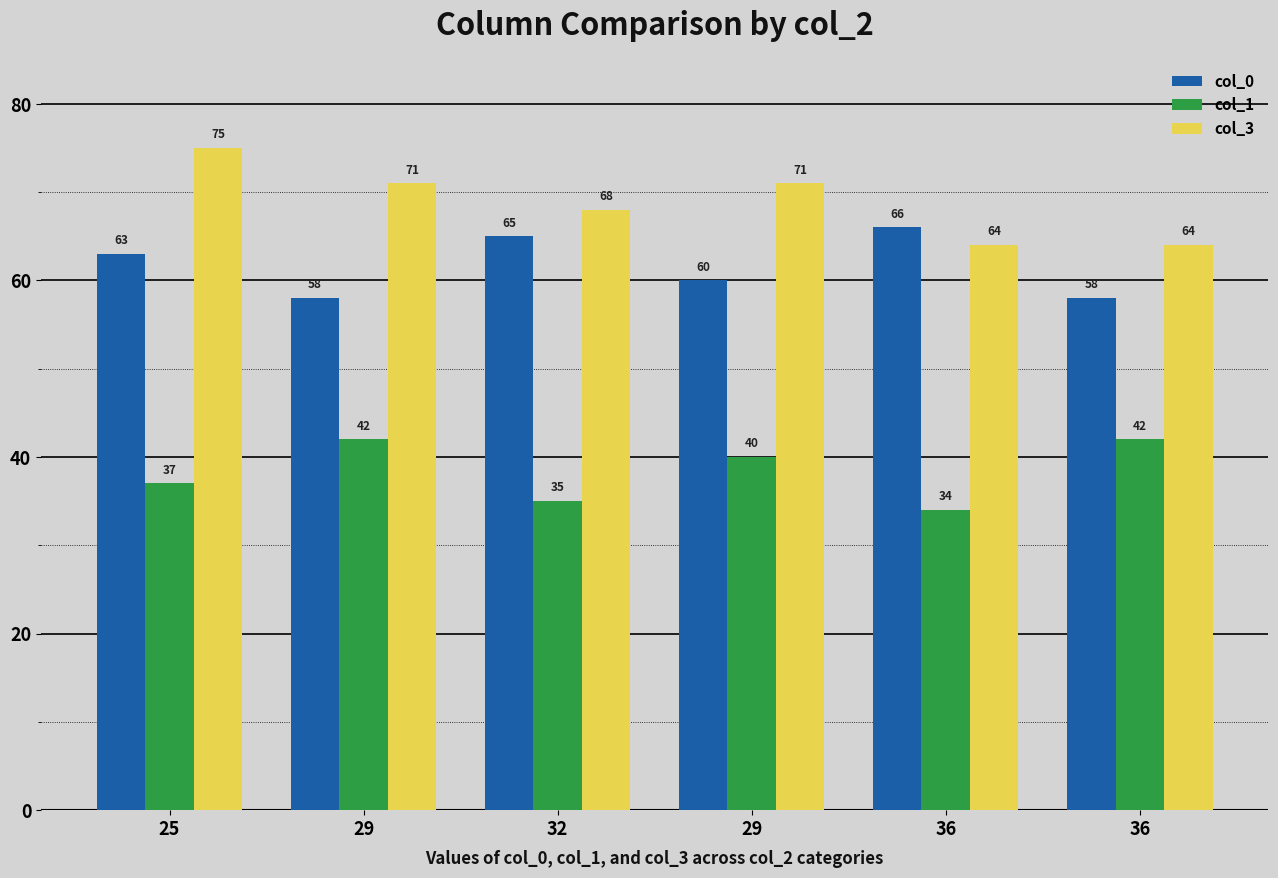

The value of col_0 at 32 is 107. True or false?

False